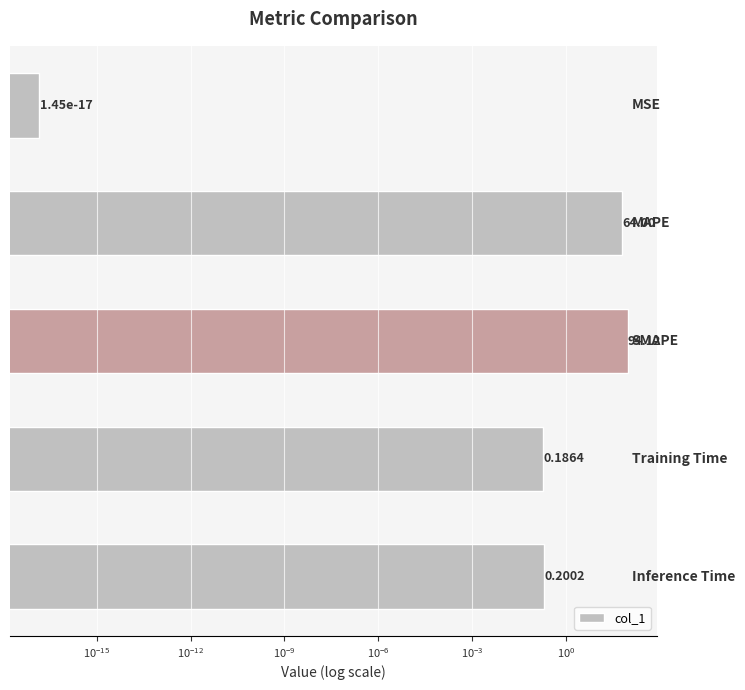

Reading left to right, what are all the values shown in this chart?

$\mathdefault{10^{-21}}$=0.0	$\mathdefault{10^{-18}}$=64.0	$\mathdefault{10^{-15}}$=94.1	$\mathdefault{10^{-12}}$=0.2	$\mathdefault{10^{-9}}$=0.2